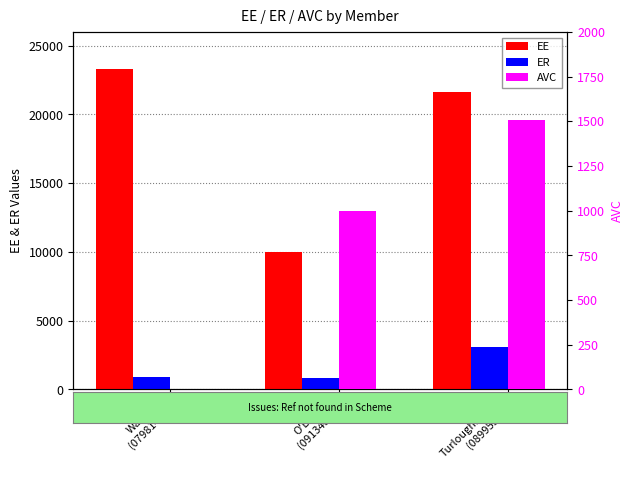

Does the chart contain any negative values?

No